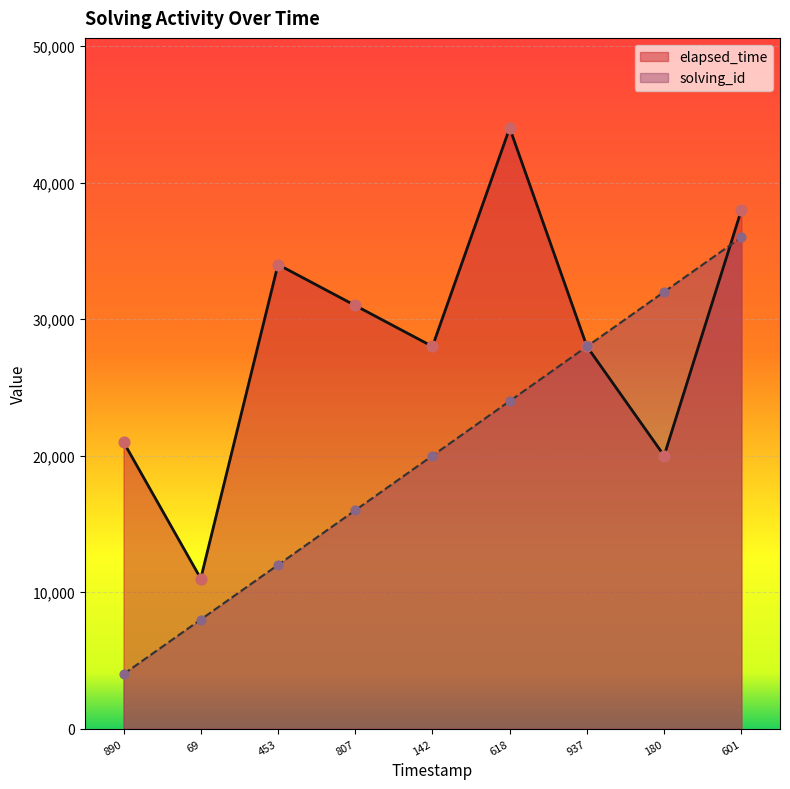

Is the value of solving_id at 601 greater than the value of elapsed_time at 69?

Yes